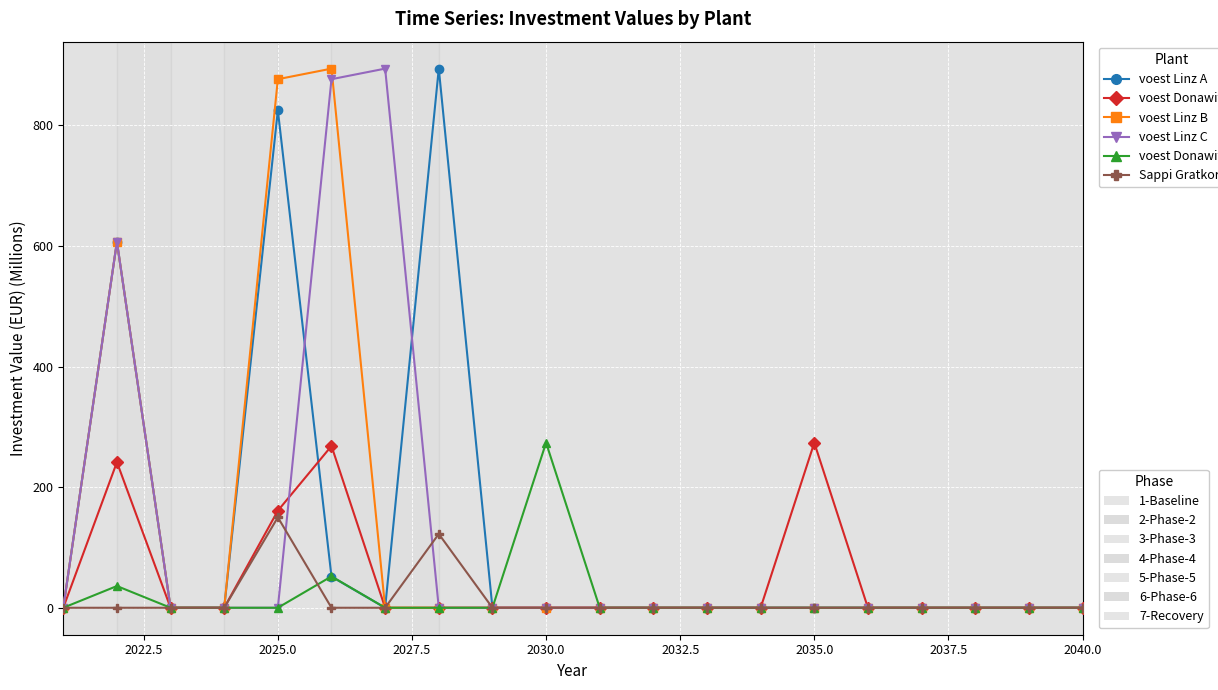

What is the maximum value shown in the chart?

894.2